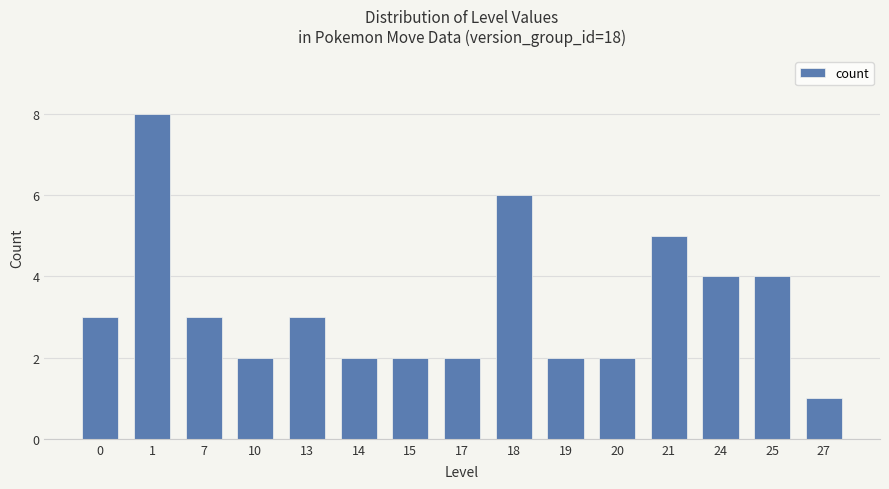

Does the chart contain stacked bars?

No